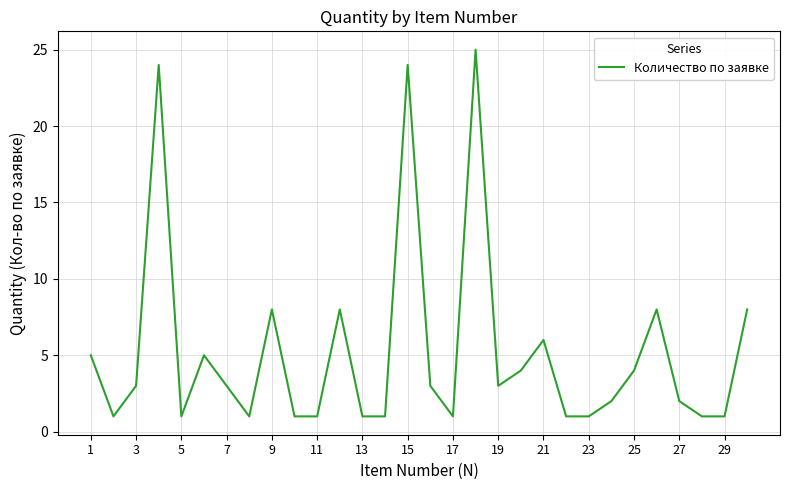

What is the difference between the maximum and minimum values?

24